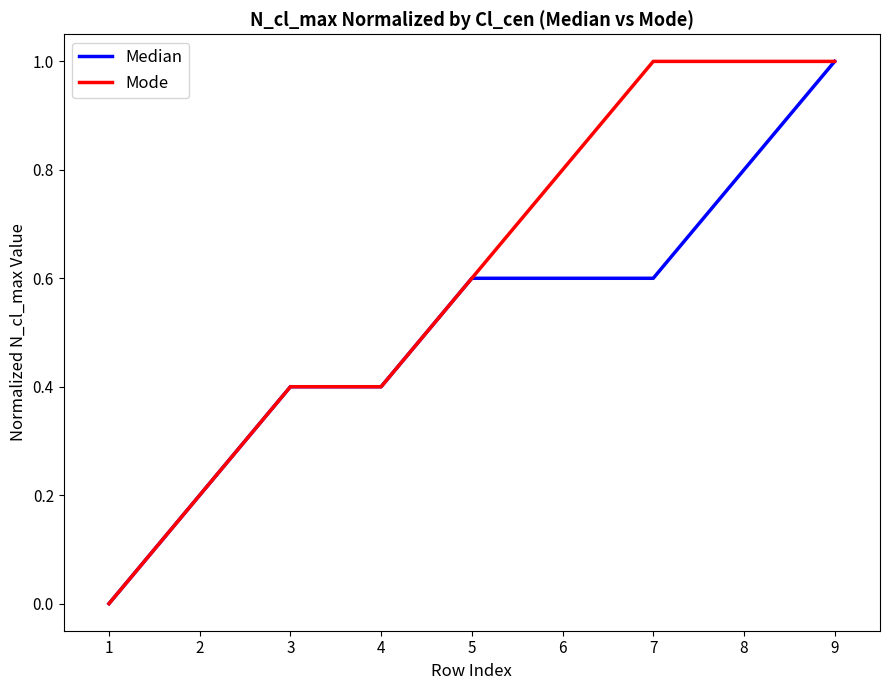

How many values in Mode are above zero?

8